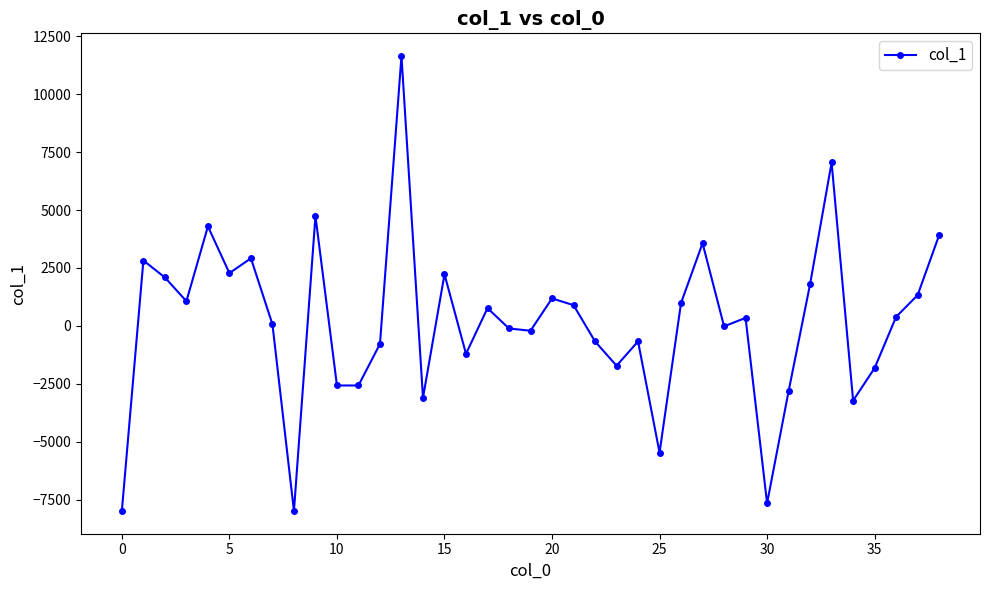

How many data points does each series have?

39